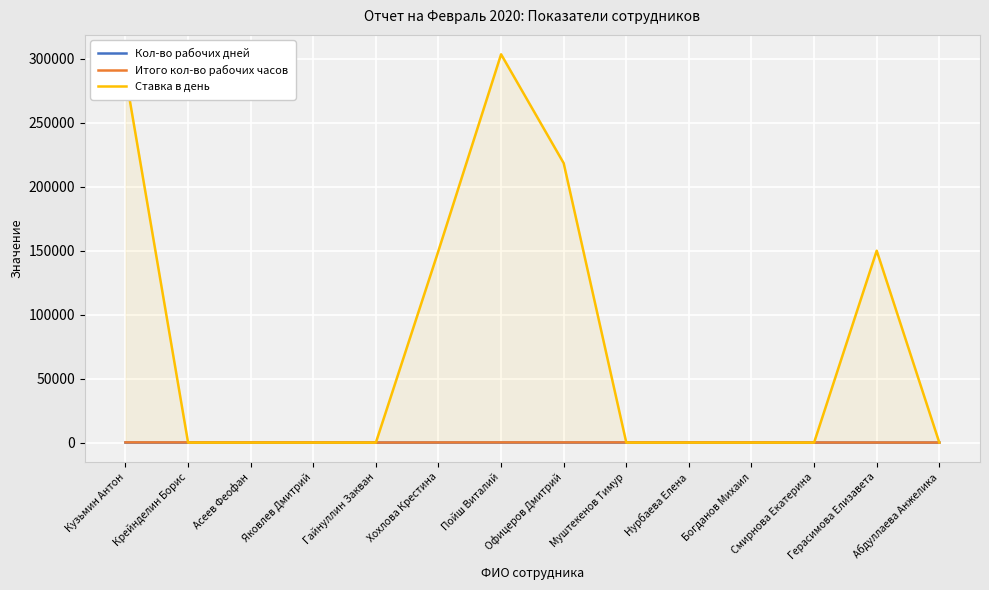

What is the average value of the Ставка в день series?

79236